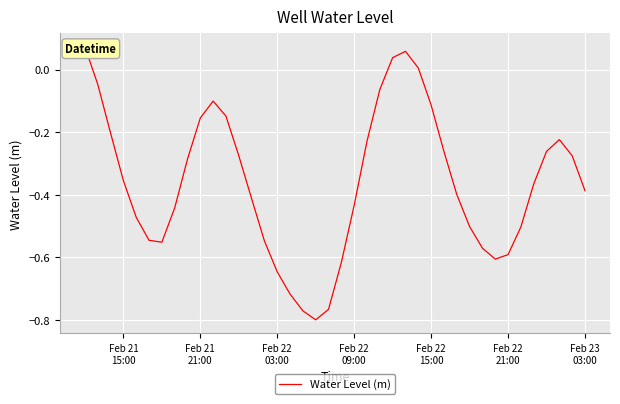

Reading left to right, list all the values displayed in this chart.

0.1	-0.0	-0.2	-0.4	-0.5	-0.5	-0.6	-0.4	-0.3	-0.2	-0.1	-0.1	-0.3	-0.4	-0.5	-0.6	-0.7	-0.8	-0.8	-0.8	-0.6	-0.4	-0.2	-0.1	0.0	0.1	0.0	-0.1	-0.3	-0.4	-0.5	-0.6	-0.6	-0.6	-0.5	-0.4	-0.3	-0.2	-0.3	-0.4